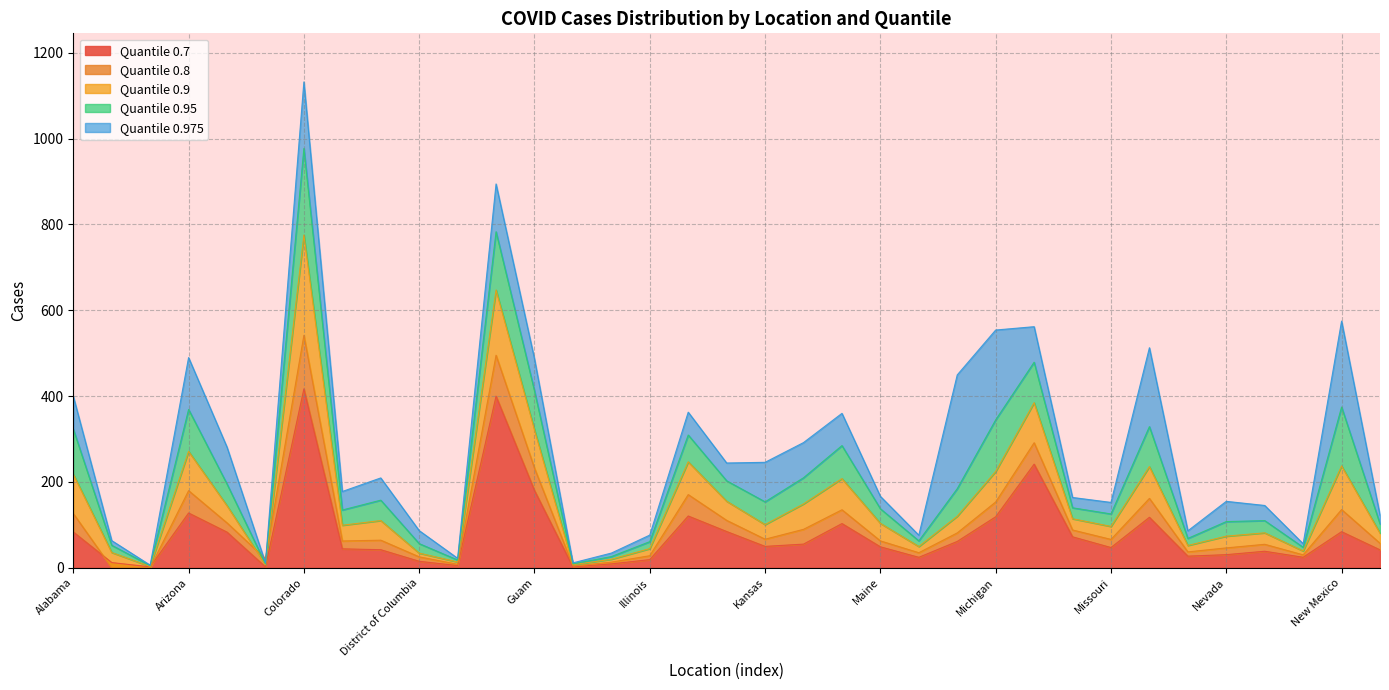

How many values in the 0.7 series exceed 48?

18